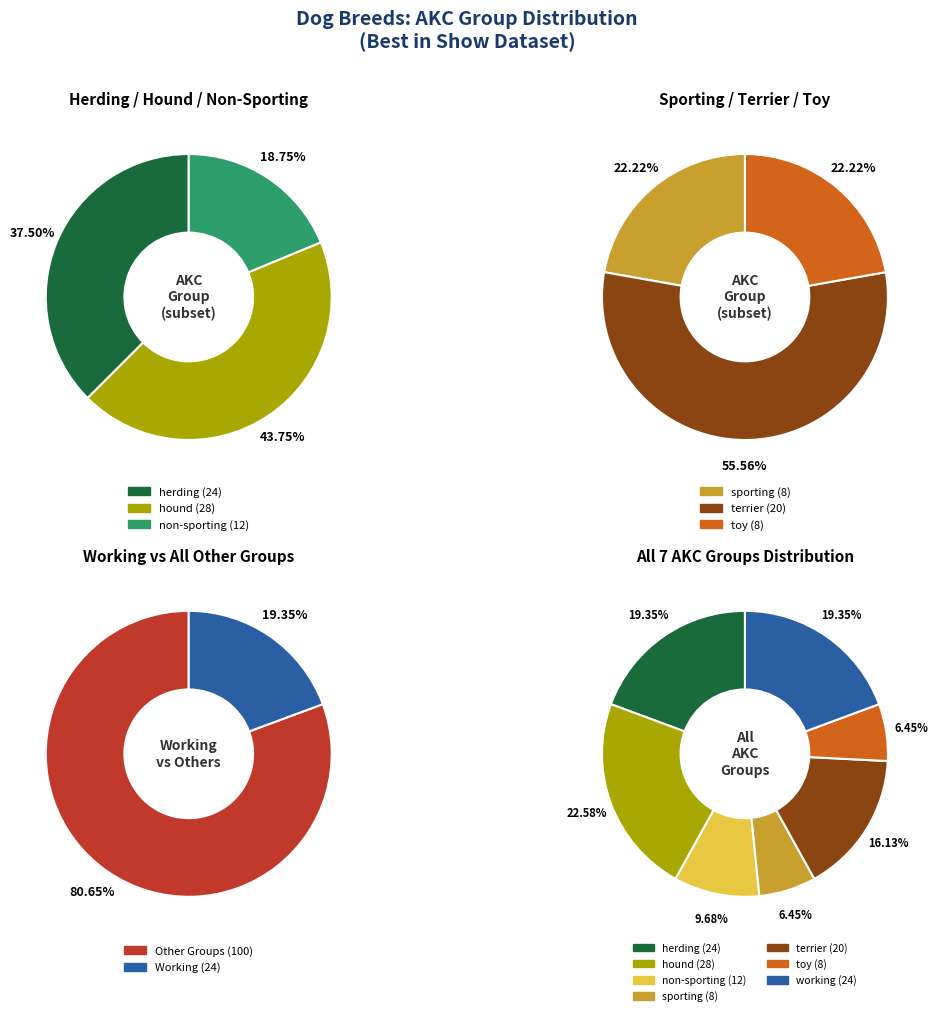

Approximately how many times larger is the value at toy compared to non-sporting?

0.7